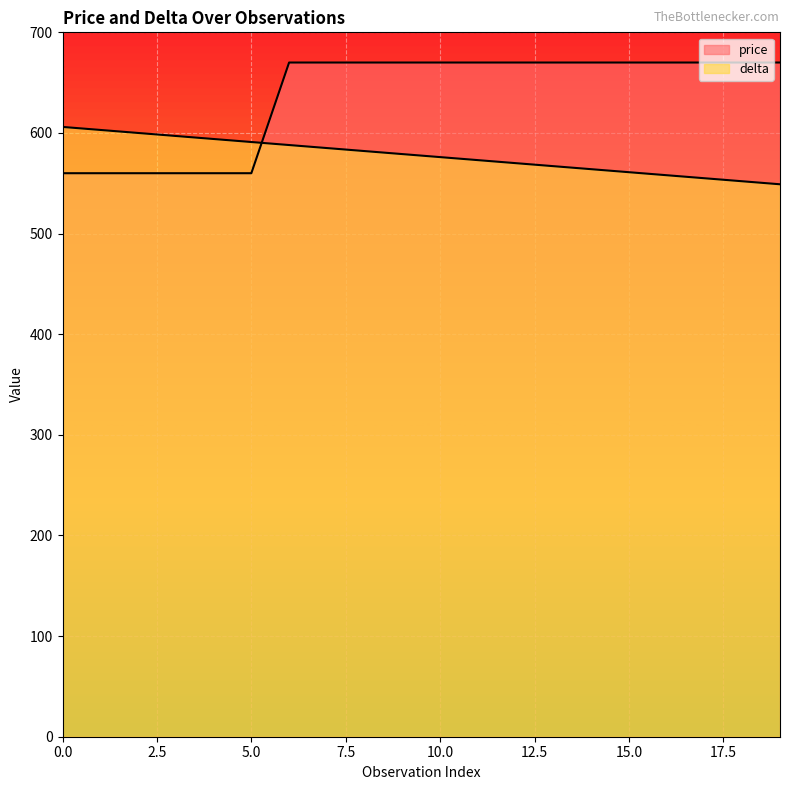

Which series has the widest spread of values?

price